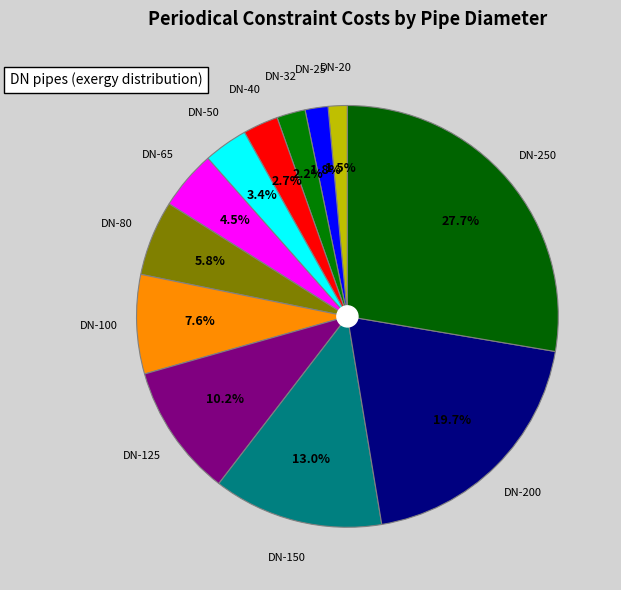

Which category has the biggest portion of the pie?

DN-250